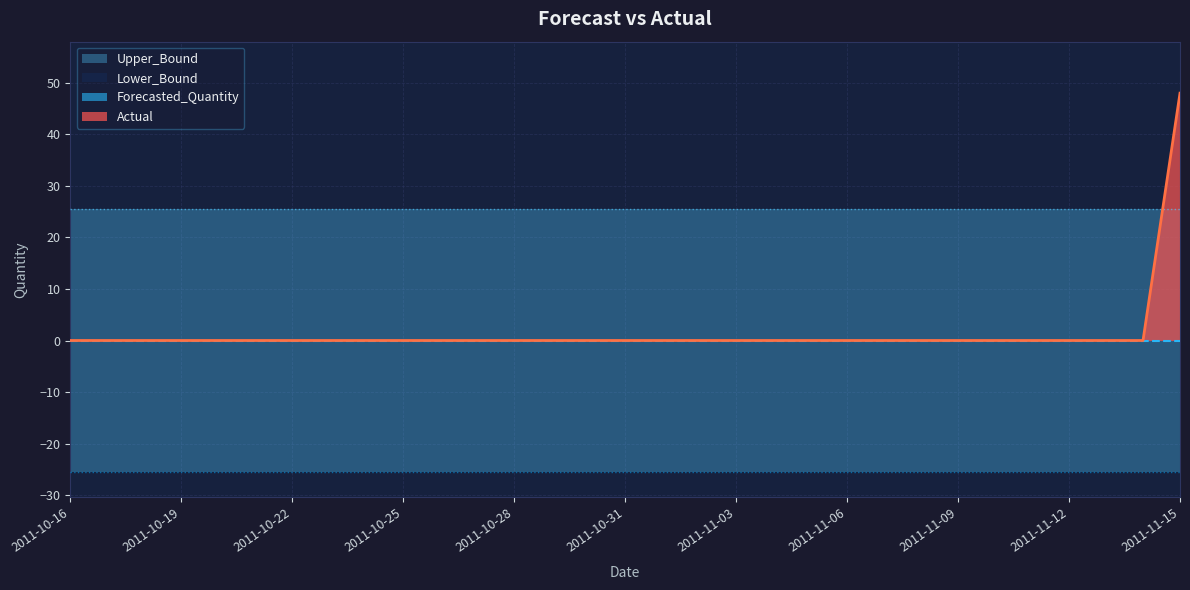

True or false: Forecasted_Quantity has more than 2 points higher than both neighbors.

False